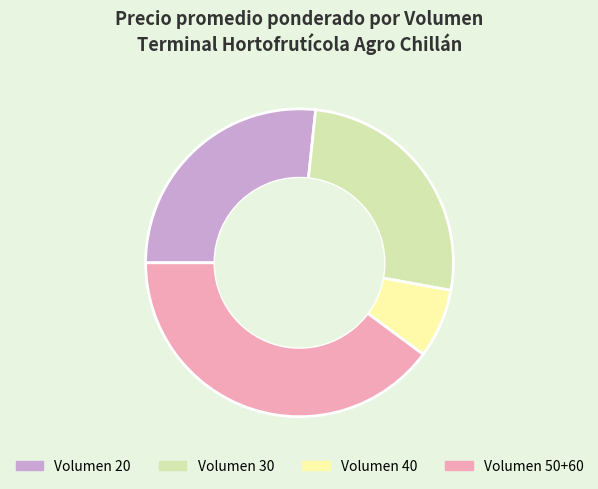

The Volumen 50+60 slice represents 47% of the pie. True or false?

False